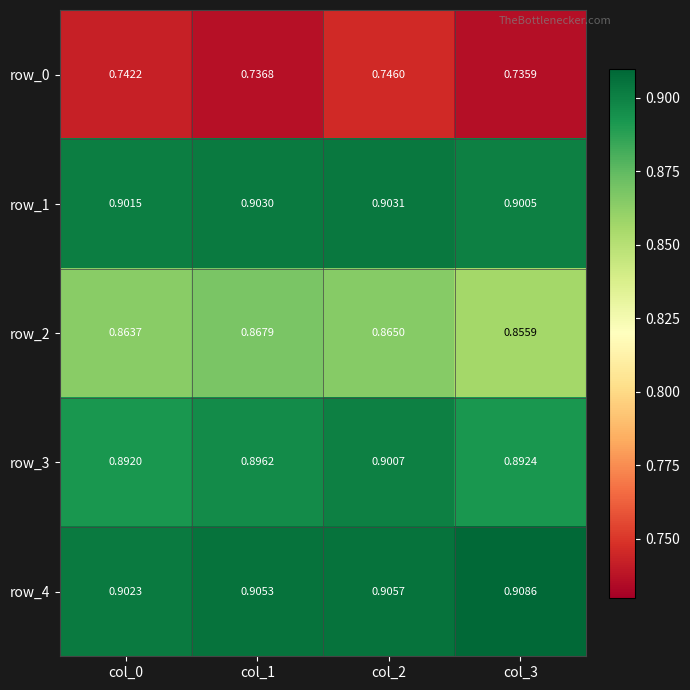

Is the value of row_3 at col_0 greater than the value of row_1 at col_3?

No